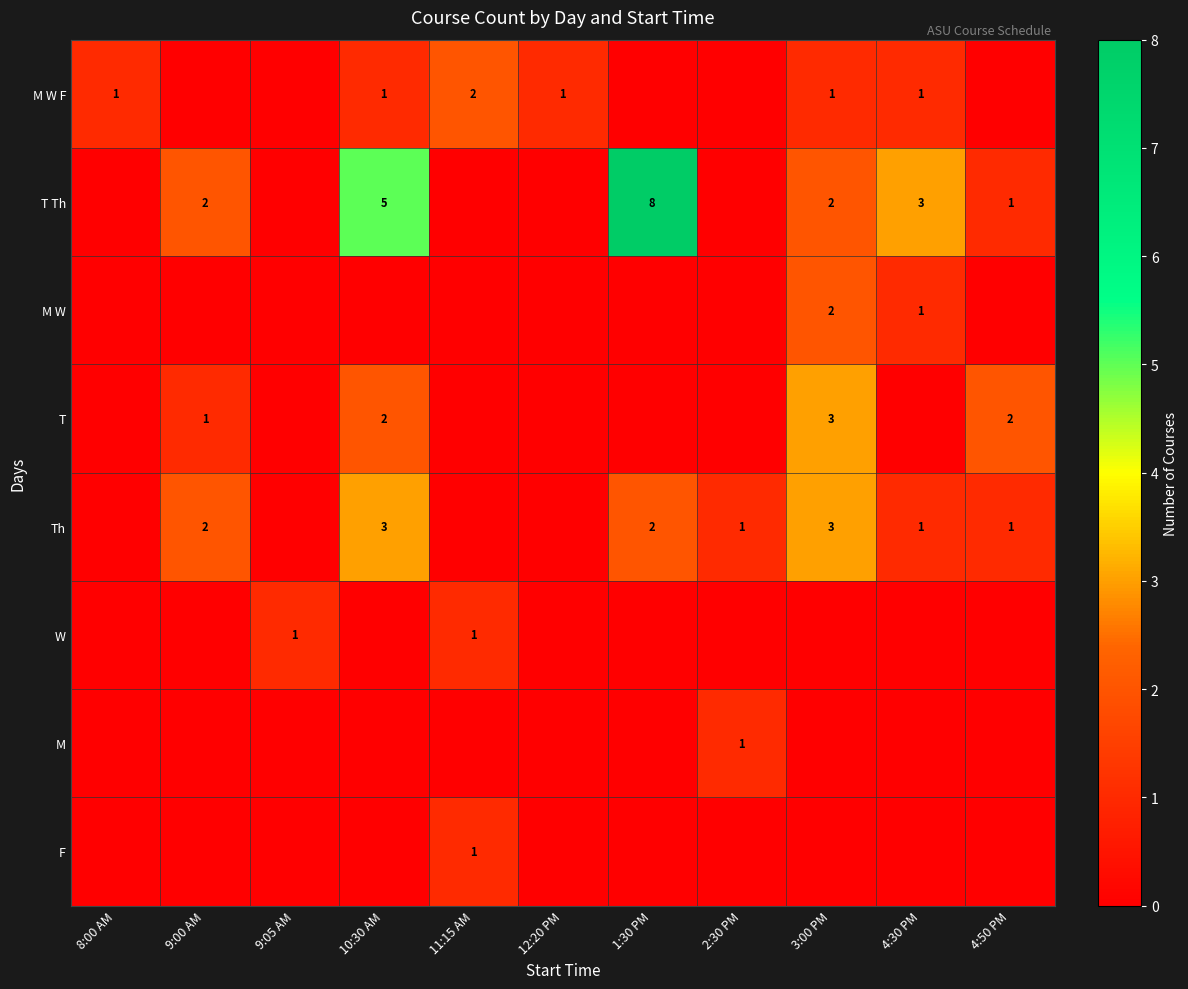

The value of F at 11:15 AM is 0. True or false?

False